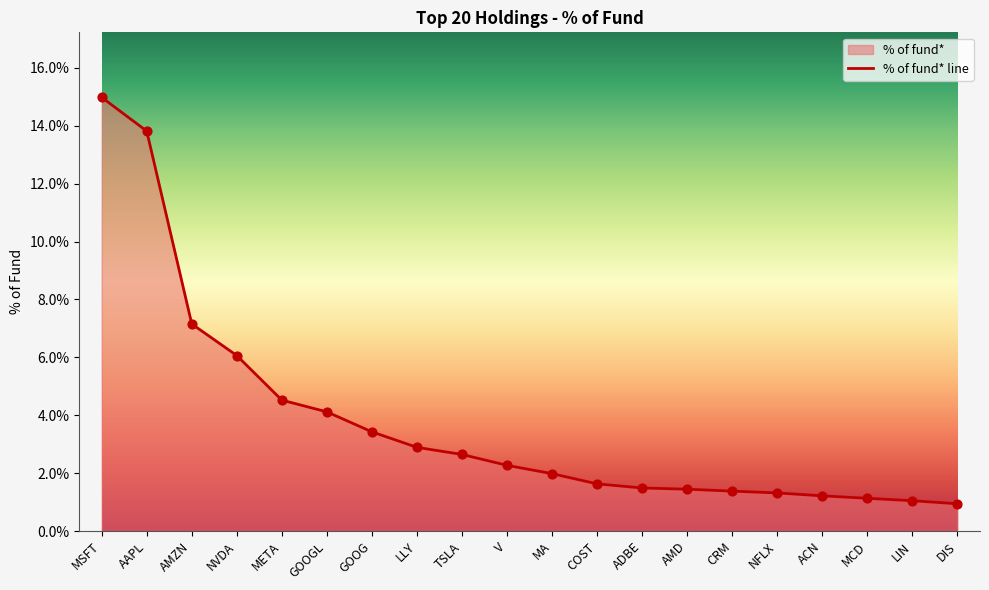

What is the change in value from COST to NFLX?

-0.3